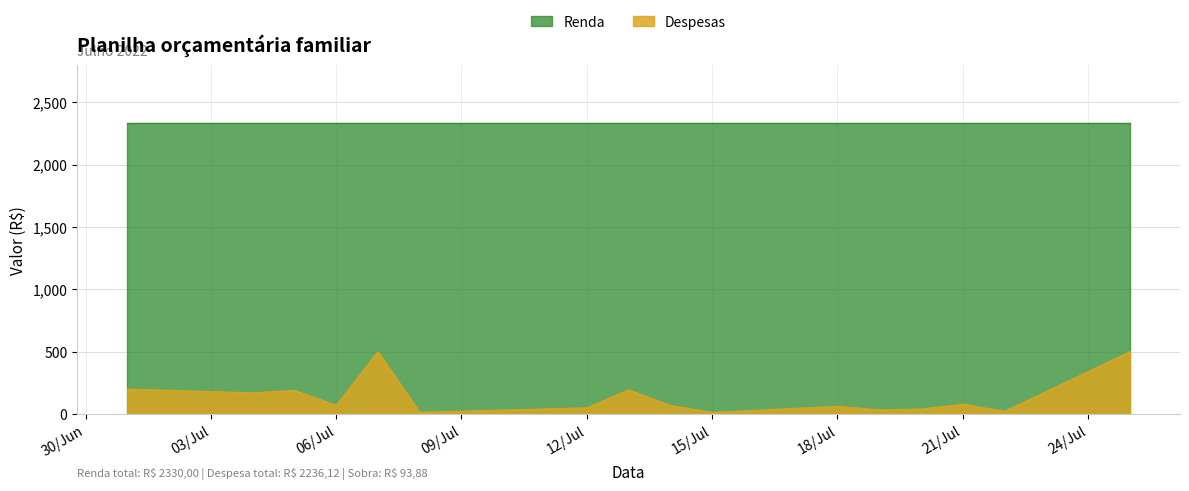

The chart shows a value of 249.1 at 2022-07-25. True or false?

False